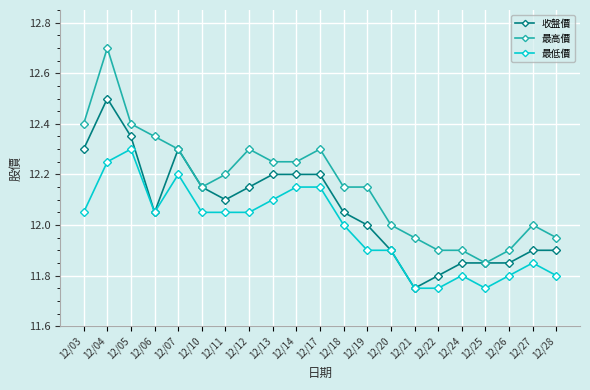

Which category has the highest value in the 最低價 series?

12/05